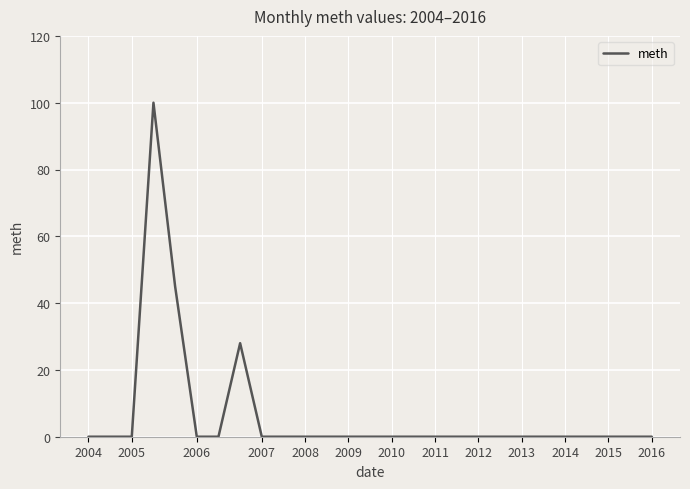

Count the number of data series in this chart.

1